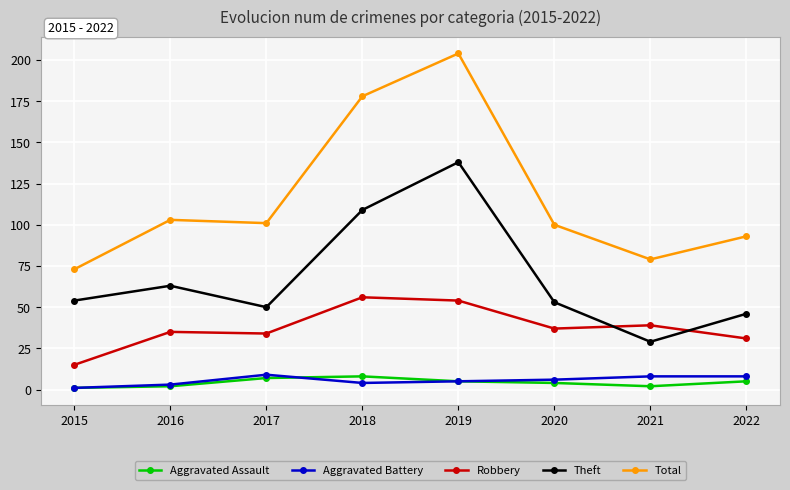

How many lines are shown in the chart?

5